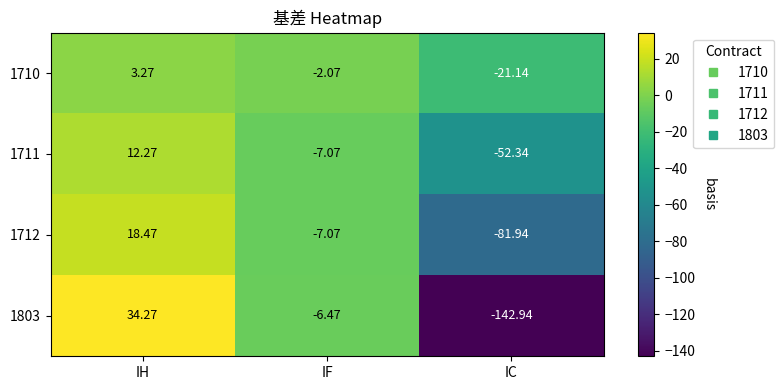

Which category has the lowest value in the 1711 series?

IC